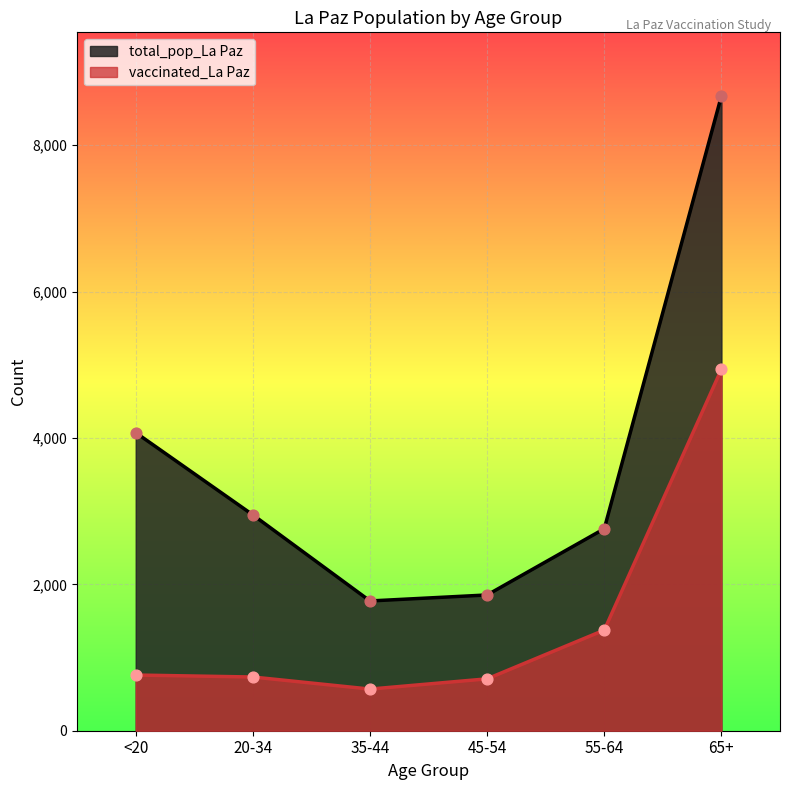

What is the total value across all series at 20-34?

3683